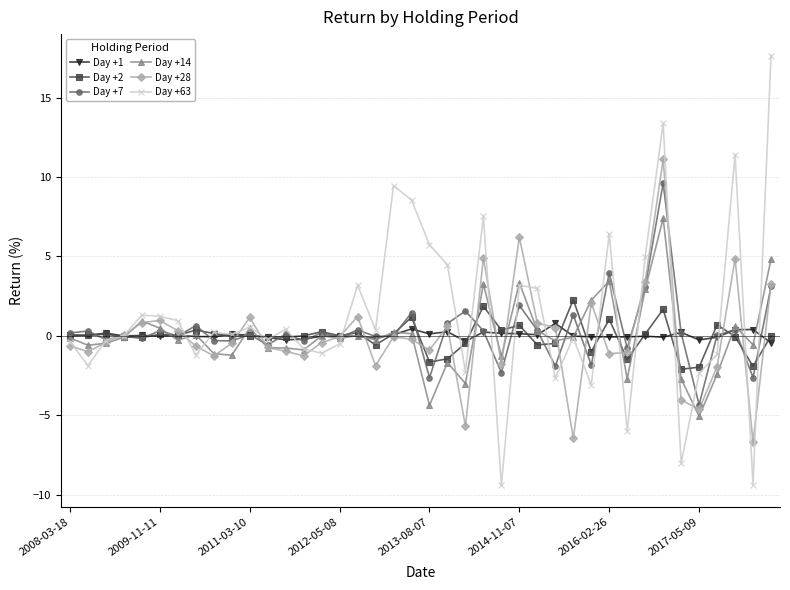

True or false: Day +7 has more than 0 interior local peaks.

True